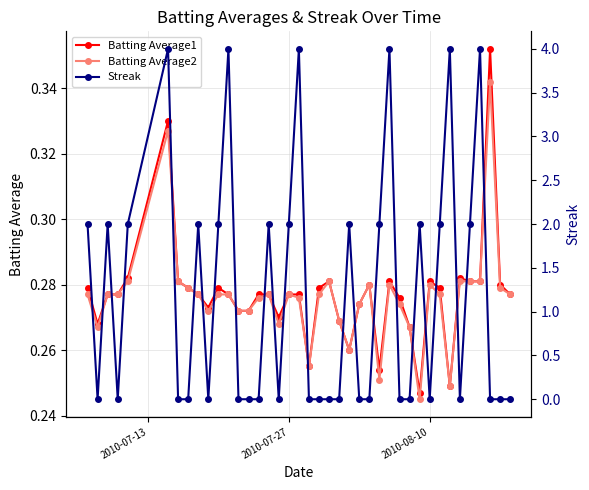

What is the difference between the maximum and minimum values in the Batting Average1 series?

0.1